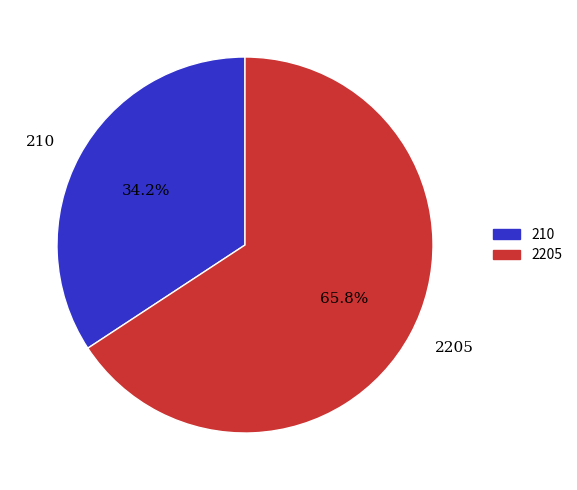

Does 210 represent more than half of the total?

No